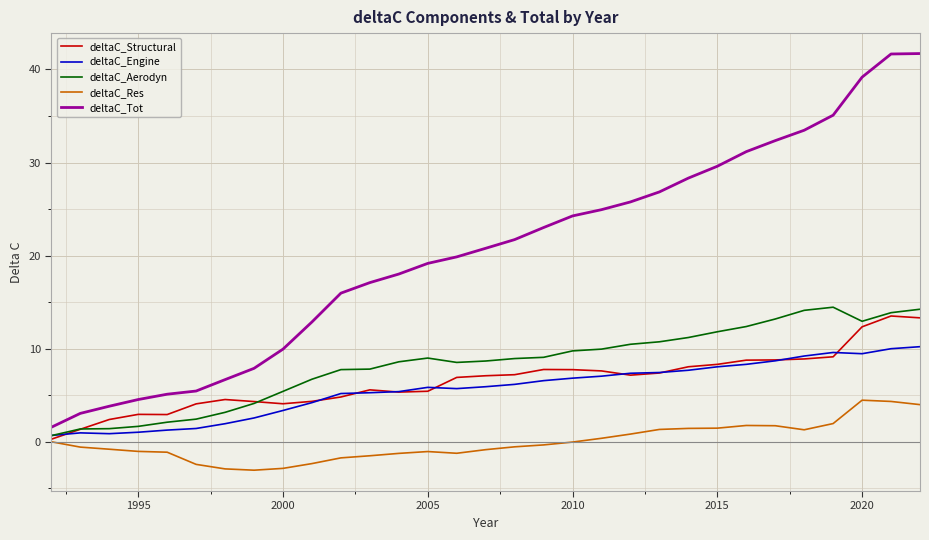

Which series has the largest total across all categories?

deltaC_Tot